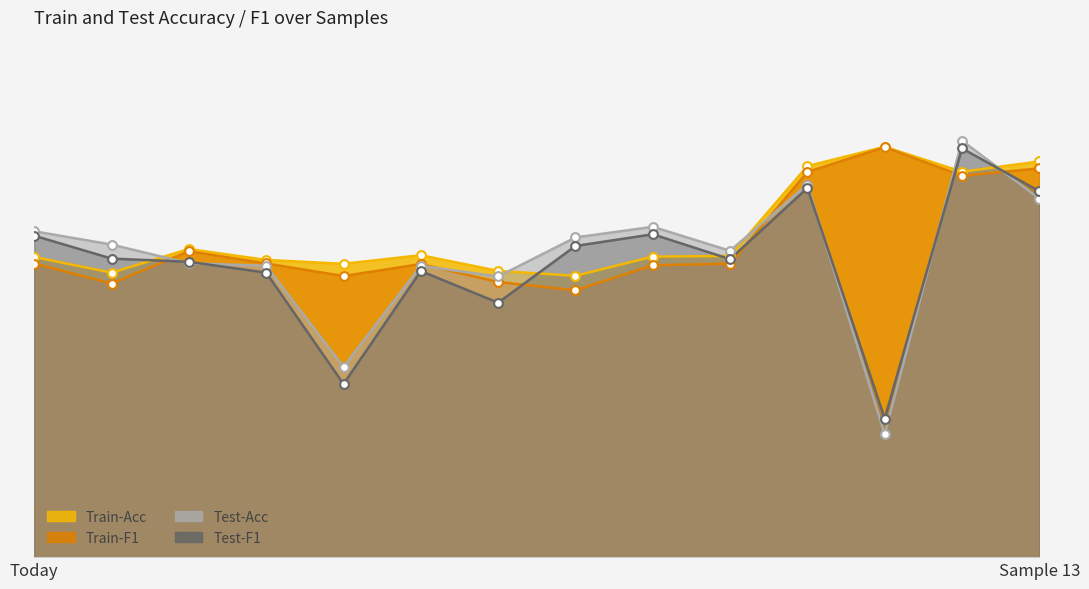

Is the value of Train-F1 at 8 greater than the value of Test-Acc at 0?

No